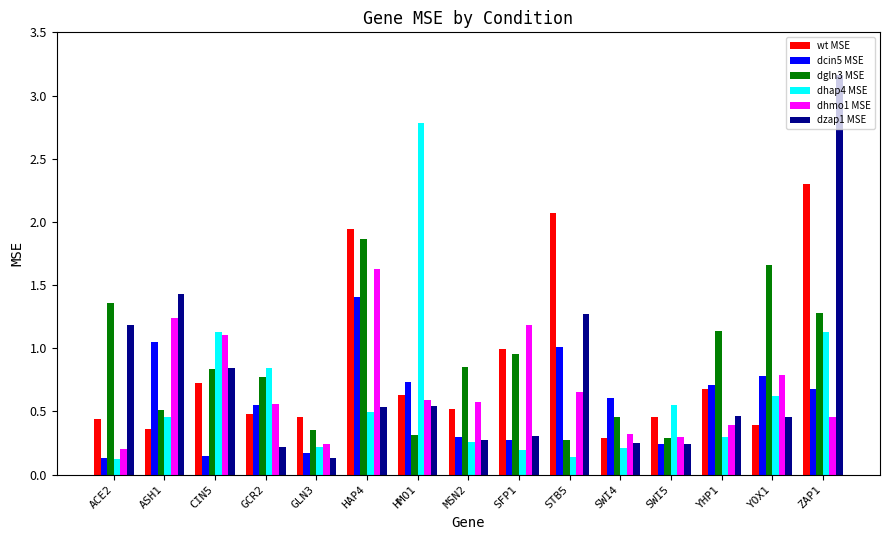

List the series in order of their peak value, lowest first.

dcin5 MSE, dhmo1 MSE, dgln3 MSE, wt MSE, dhap4 MSE, dzap1 MSE